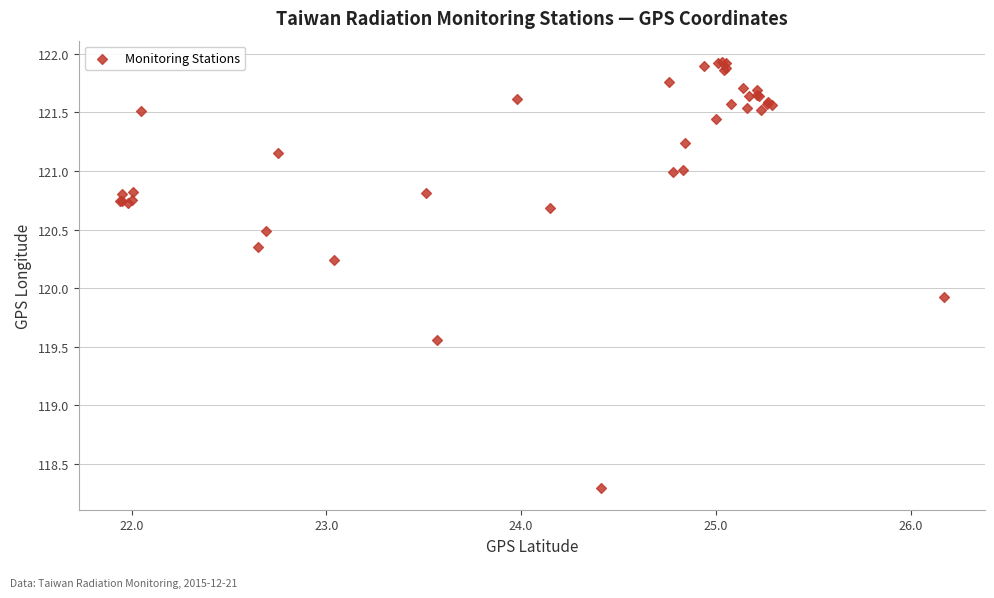

What Y value in the scatter plot is closest to 120?

119.9